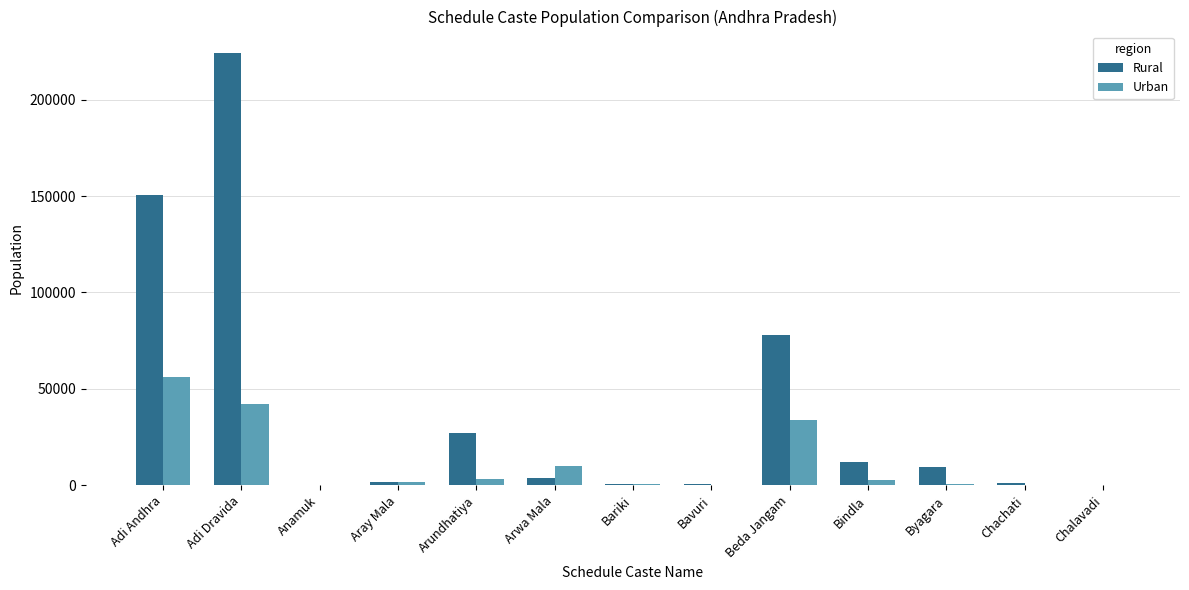

How many categories are shown in the chart?

13